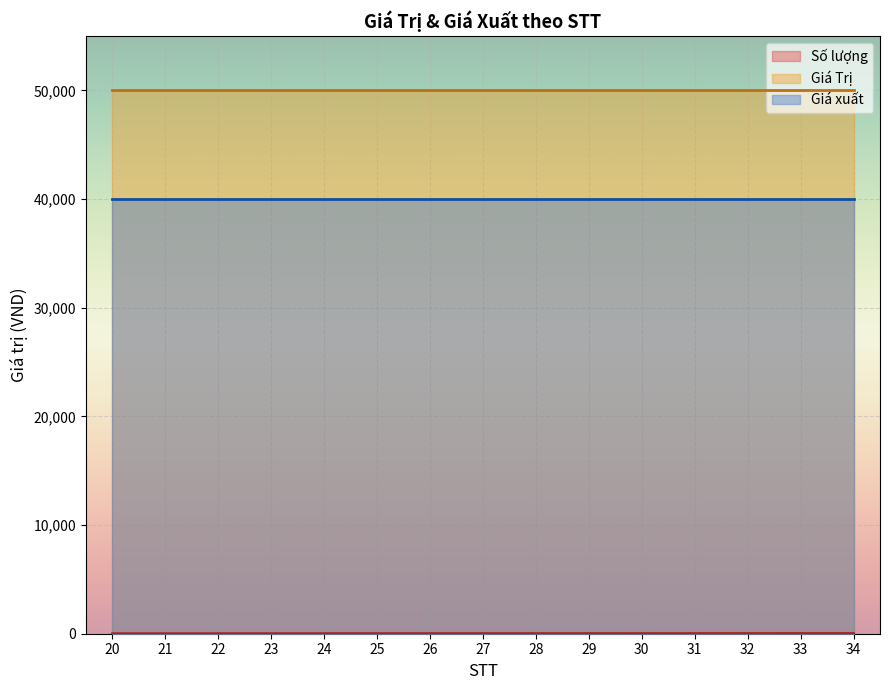

List the series in order of their peak value, lowest first.

Số lượng, Giá xuất, Giá Trị